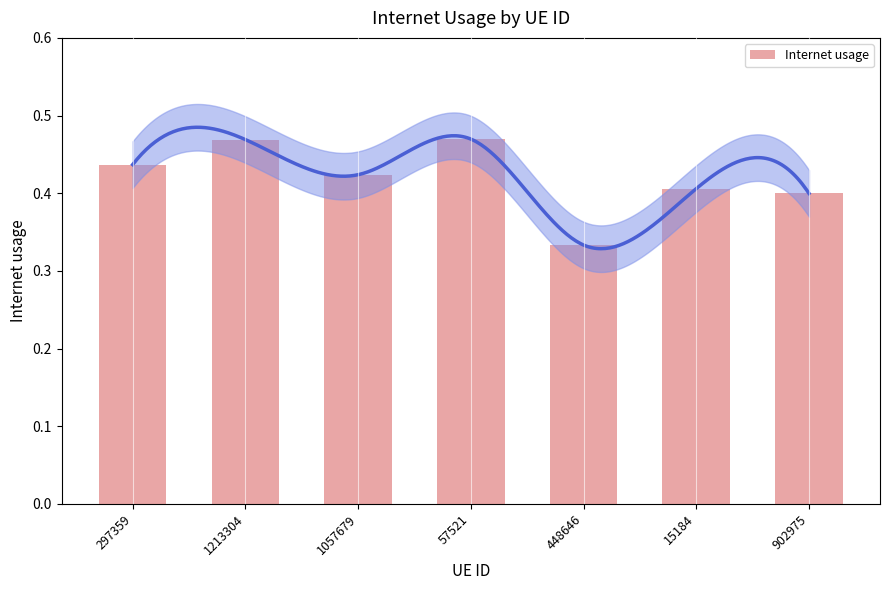

What is the change in value from 57521 to 448646?

-0.1